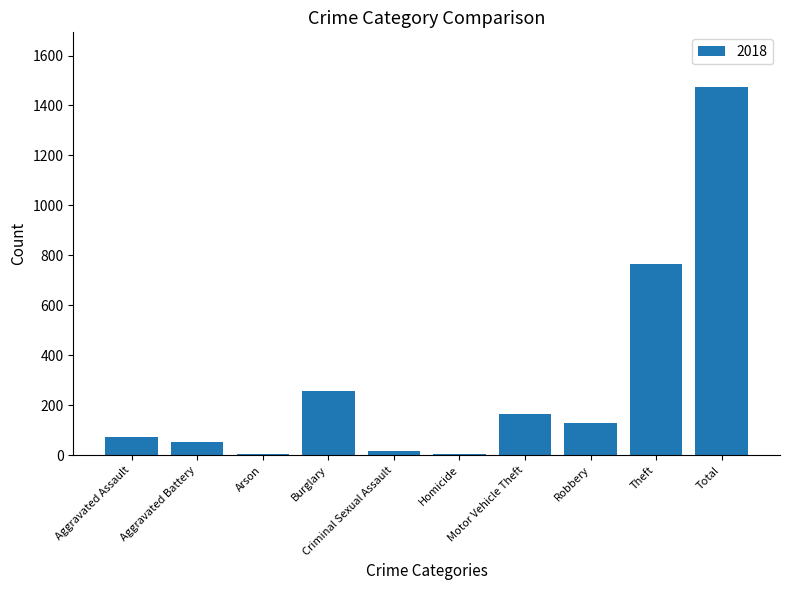

What is the sum of all values?

2944